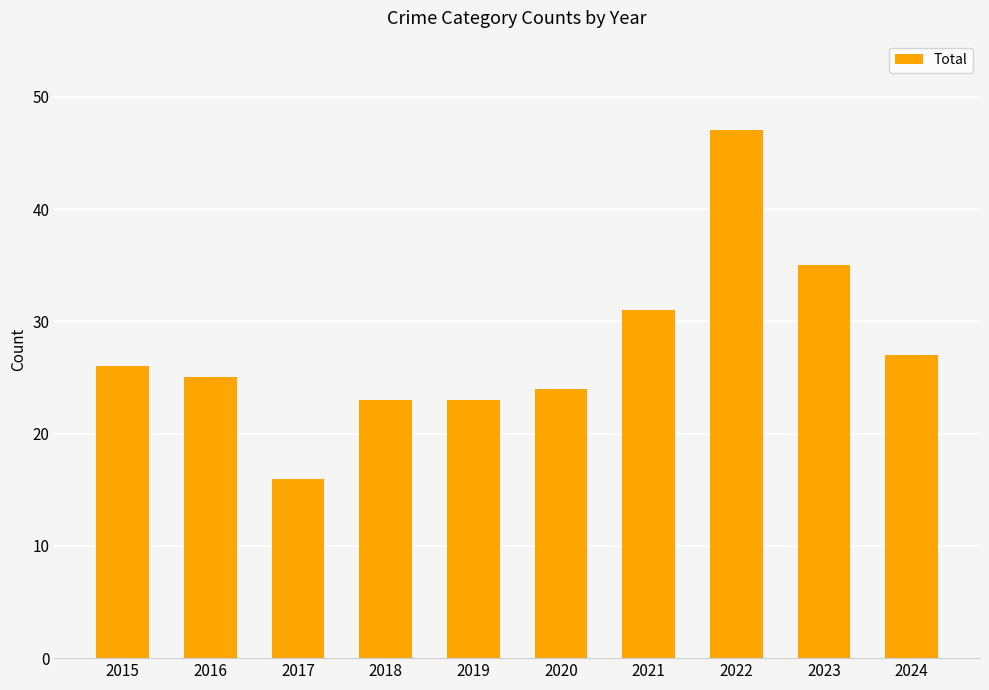

What is the approximate value at 2015?

26